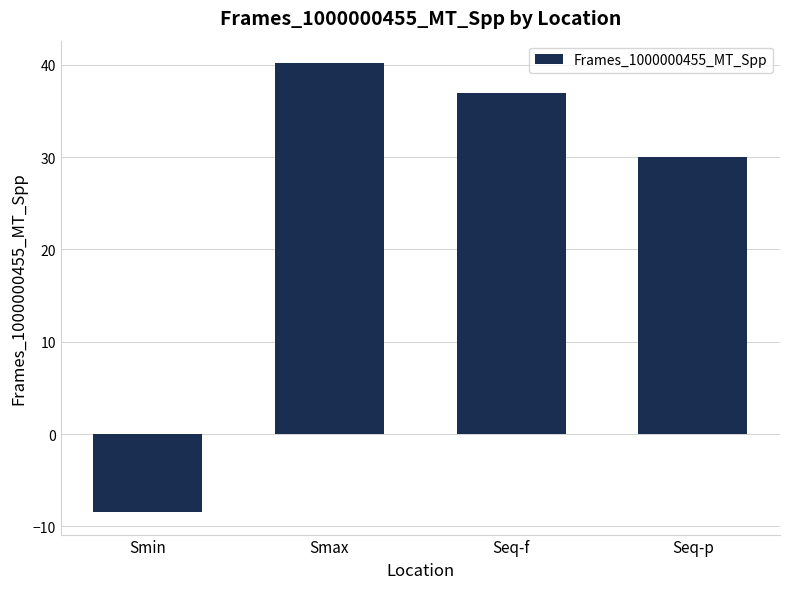

Which category has the lowest value across all series?

Smin